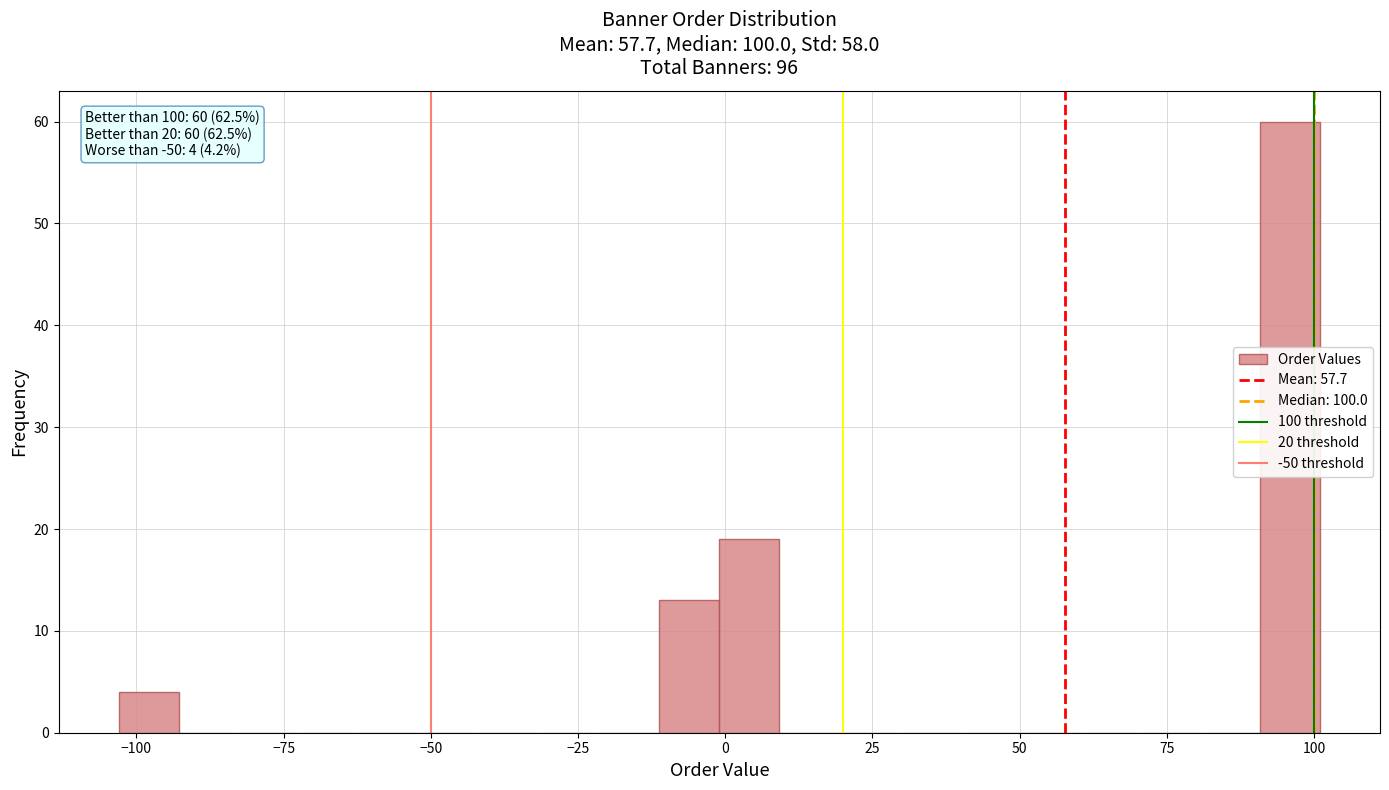

Around what value on the x-axis is the tallest bar? Give the approximate position of its centre, as read against the axis.

95